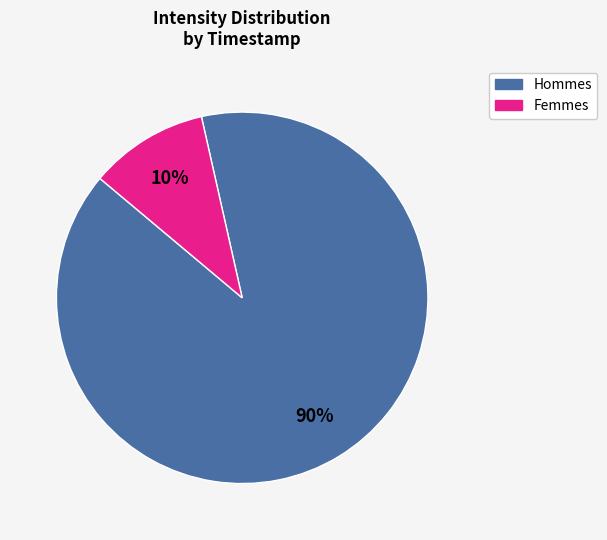

To the nearest percent, what is the average slice percentage?

50%